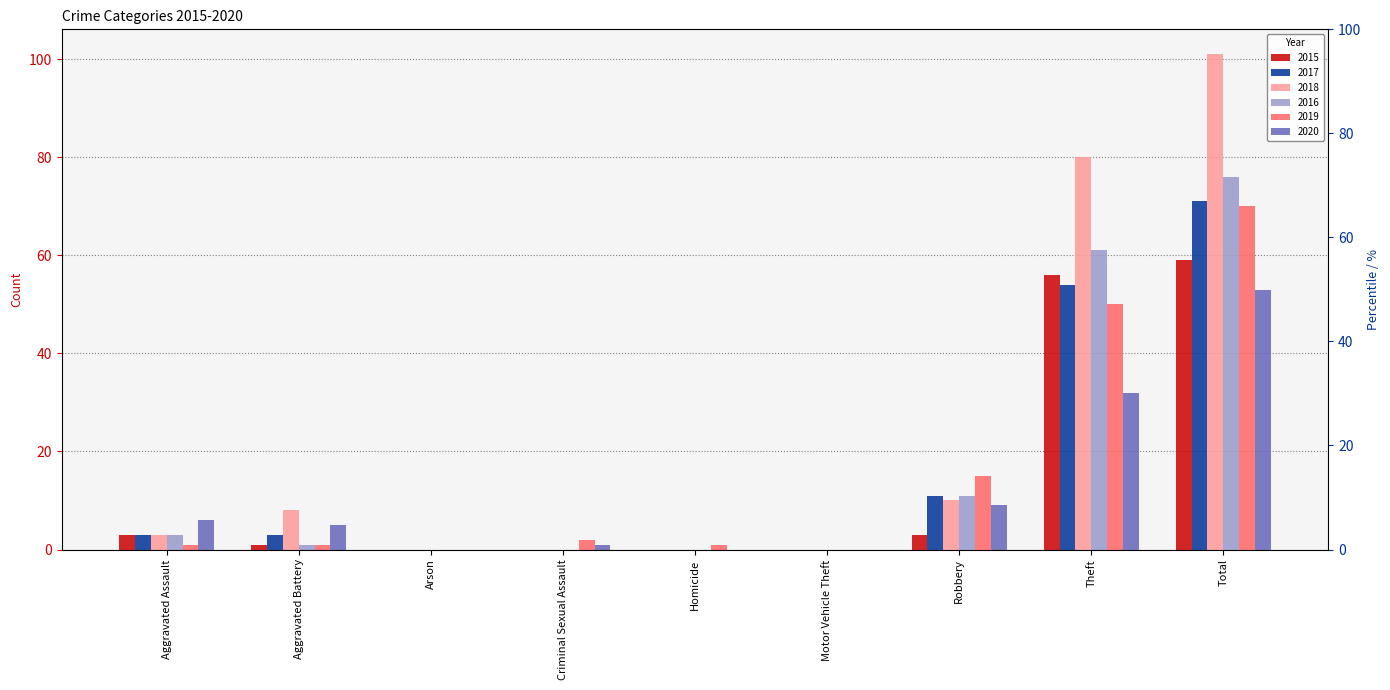

At which label does 2020 first exceed 5?

Aggravated Assault